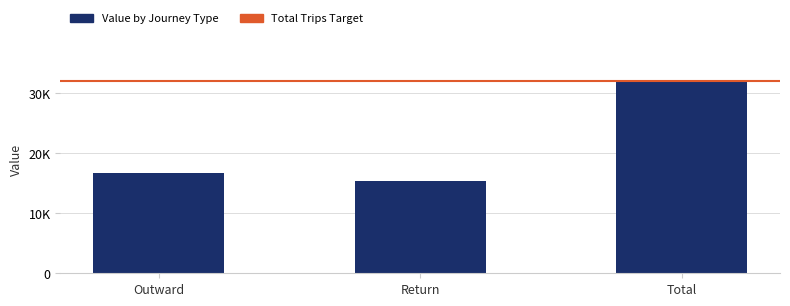

Does the chart contain any negative values?

No